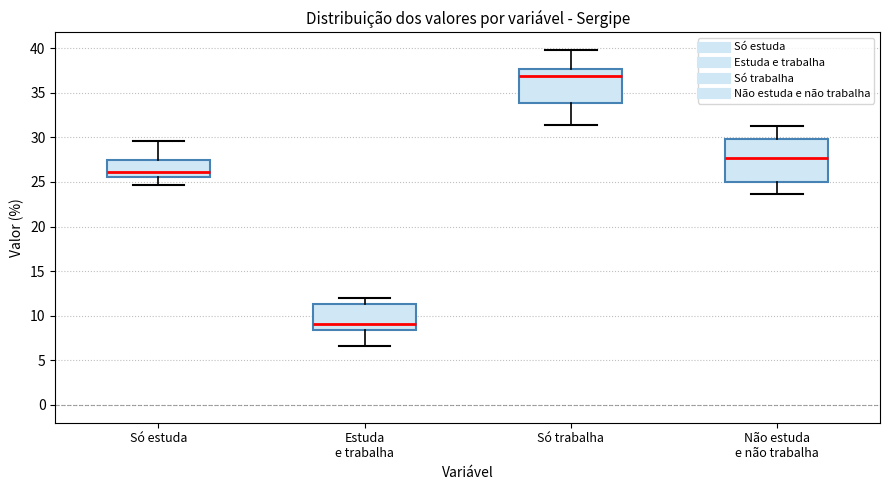

Reading left to right, read every box against the y-axis: the position of its median line, the range the box covers, and the ends of its whiskers. The values are not printed on the chart, so give them approximately, as read against the axis.

Só estuda: median 26.0, box 25.5 to 27.5, whiskers 24.5 to 29.5
Estuda e trabalha: median 9.0, box 8.5 to 11.5, whiskers 6.5 to 12.0
Só trabalha: median 37.0, box 34.0 to 37.5, whiskers 31.5 to 40.0
Não estuda e não trabalha: median 27.5, box 25.0 to 30.0, whiskers 23.5 to 31.5